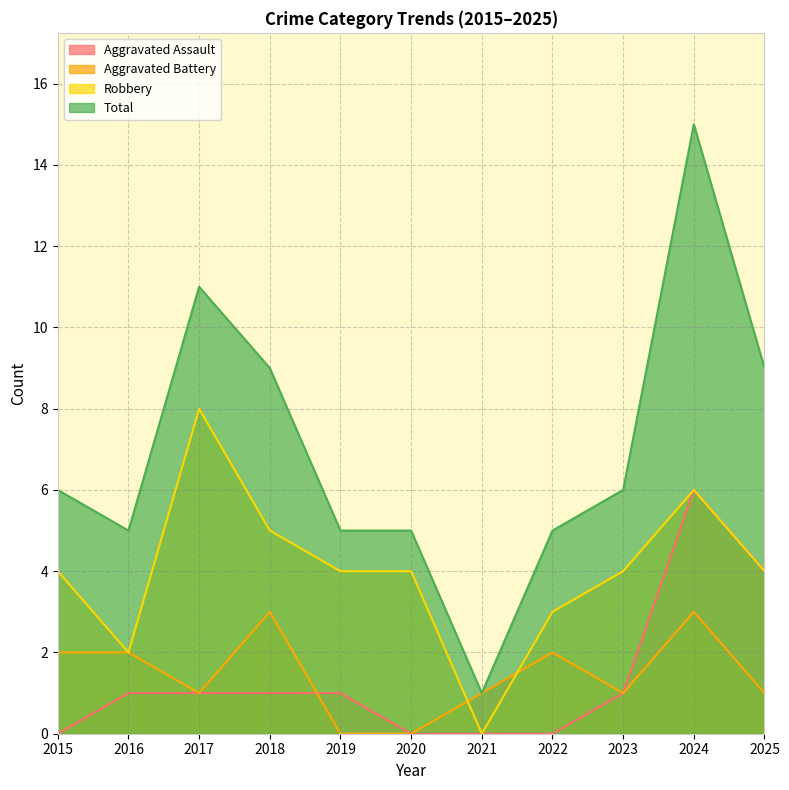

How many data points in Aggravated Battery are above 1?

5